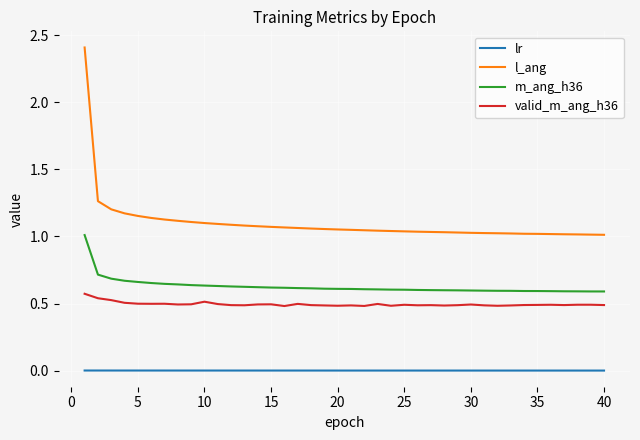

What is the maximum value shown in the chart?

2.4